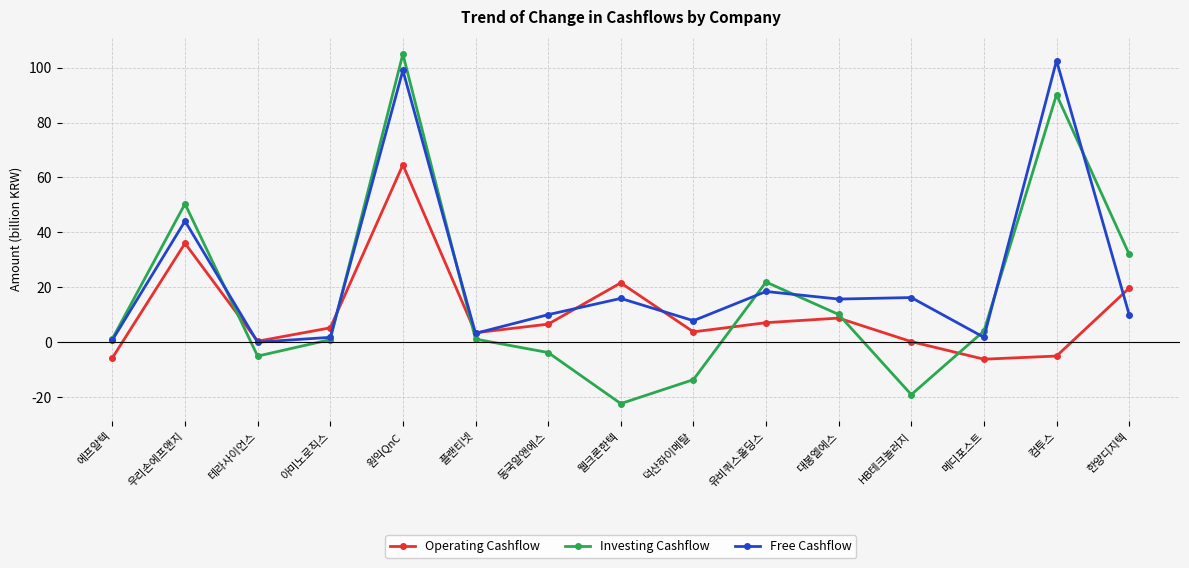

True or false: Investing Cashflow and Free Cashflow intersect in this chart.

True